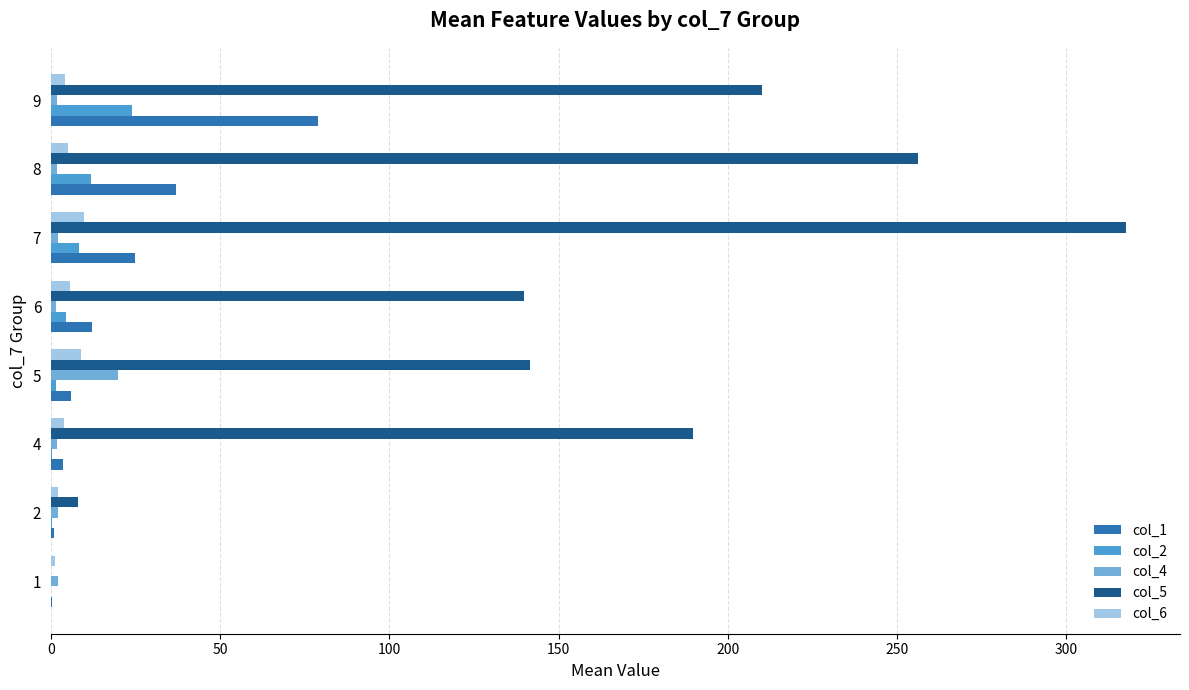

True or false: col_4 has a value of 1.9 at 8.

True